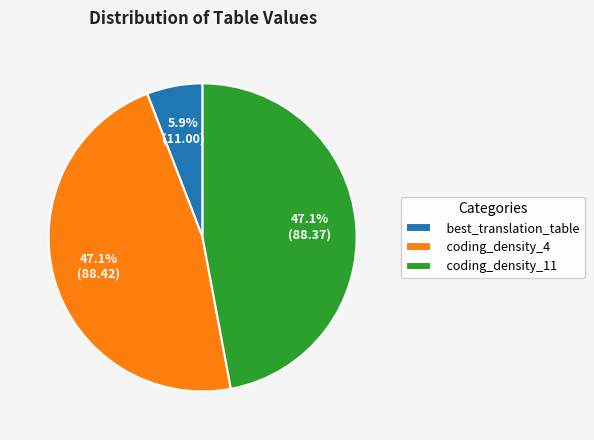

To the nearest percent, what is the difference between the best_translation_table and coding_density_11 slice percentages?

41%